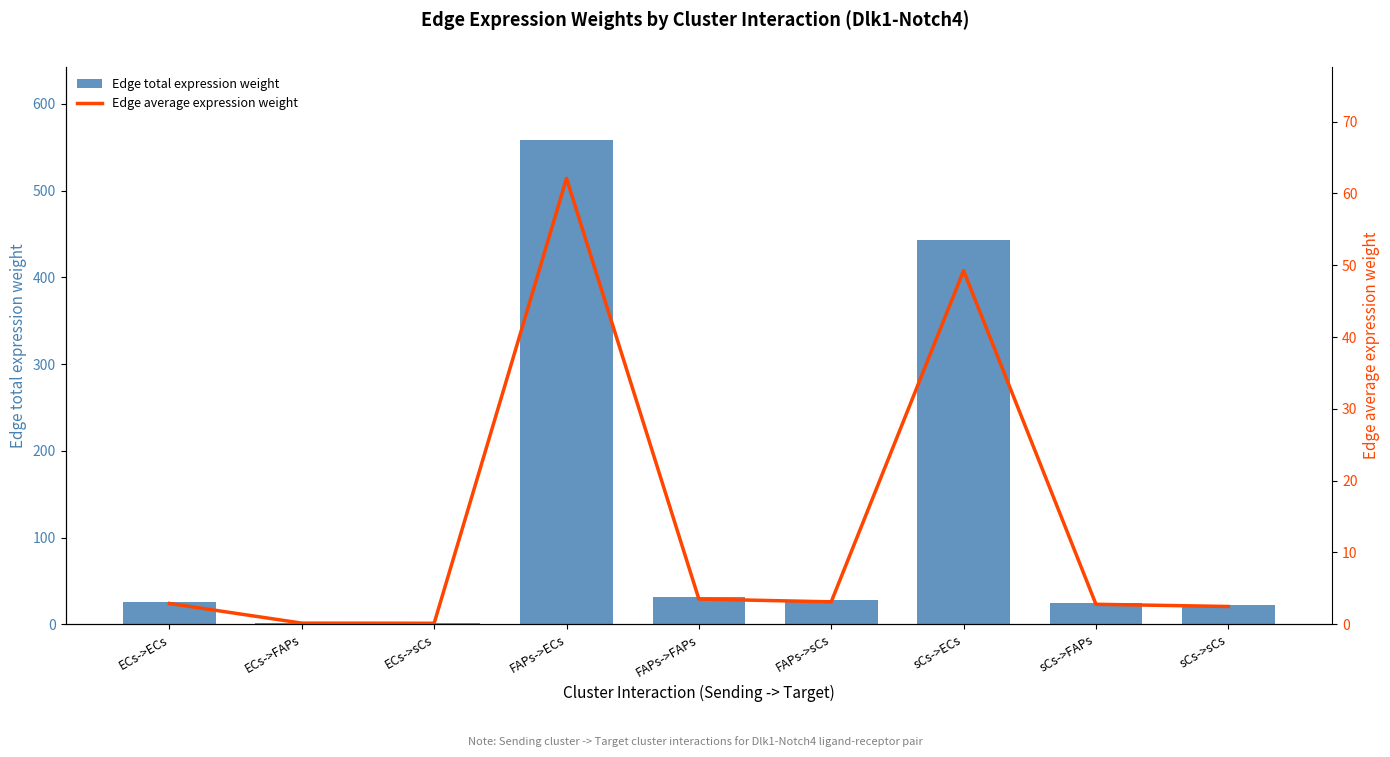

What is the maximum value for Edge total expression weight?

558.8